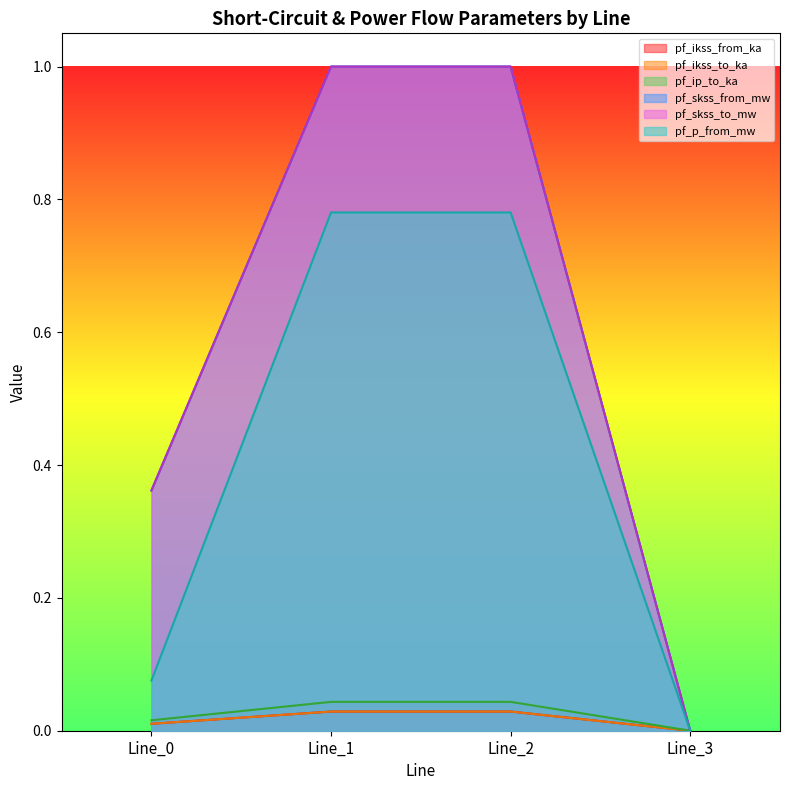

True or false: pf_p_from_mw and pf_ikss_from_ka intersect in this chart.

False